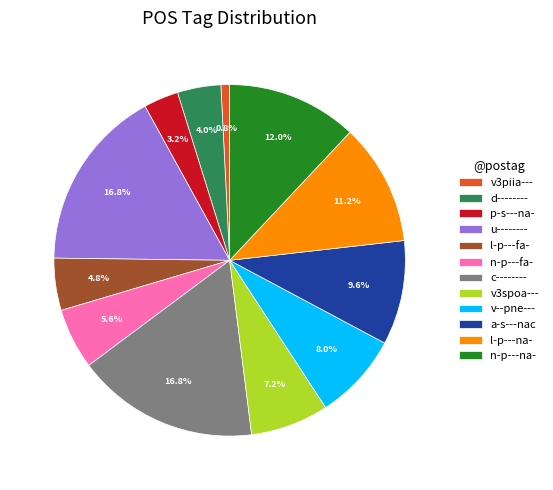

To the nearest percent, what is the difference between the largest and smallest slice percentages?

16%